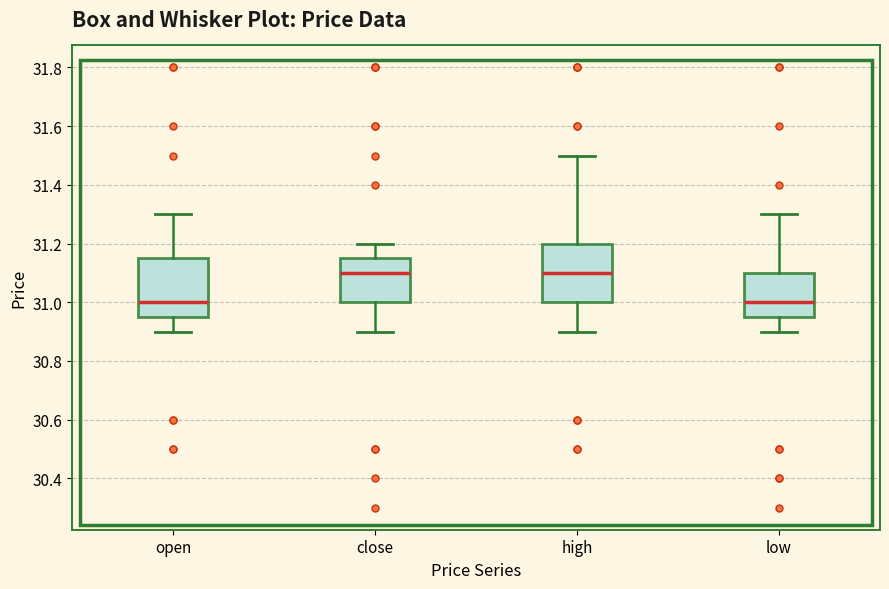

Where is the lower edge of the box for high on the y-axis? The values are not printed on the chart, so give them approximately, as read against the axis.

31.00